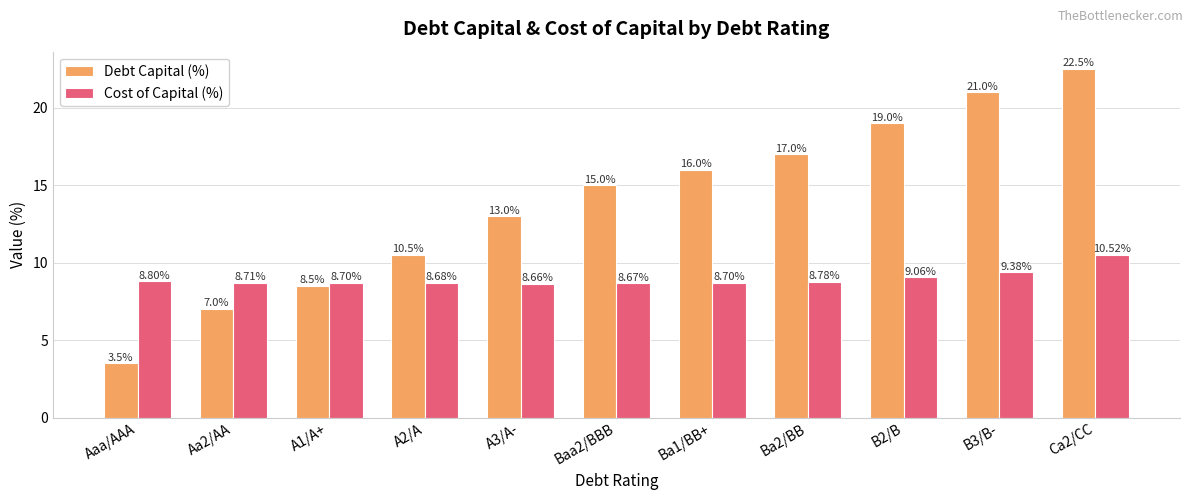

At which label is Cost of Capital (%) closest to 9?

B2/B